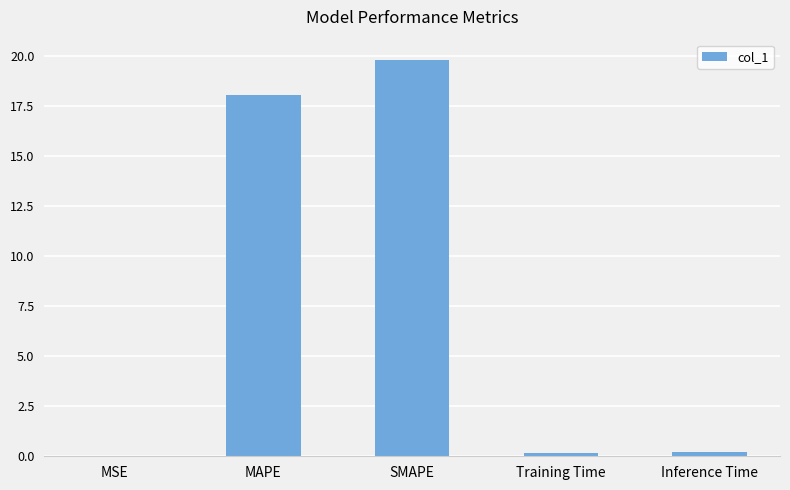

What is the change in value from MAPE to Training Time?

-17.9